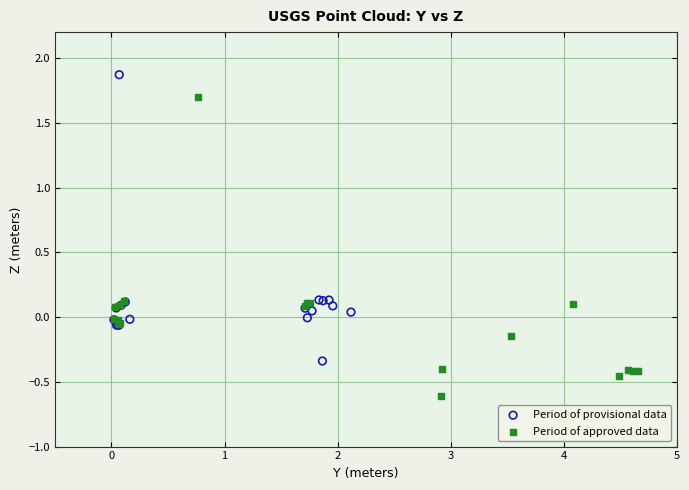

What are all the series names shown in the legend?

Period of provisional data, Period of approved data